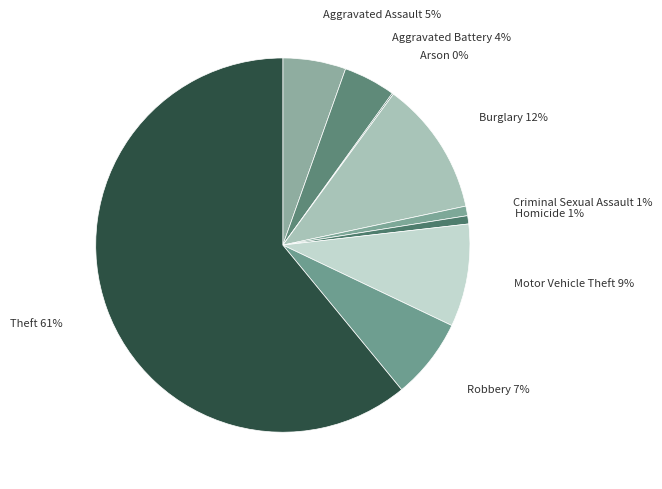

To the nearest percent, what is the average slice percentage?

11%